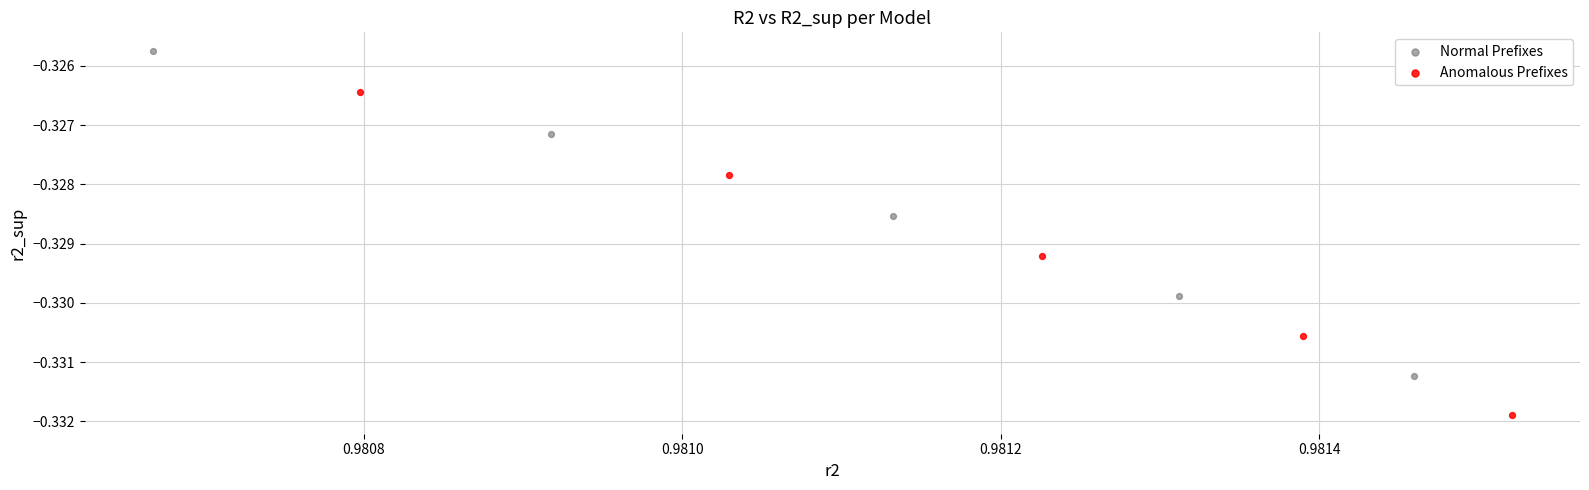

Which series reaches the minimum Y coordinate?

Anomalous Prefixes